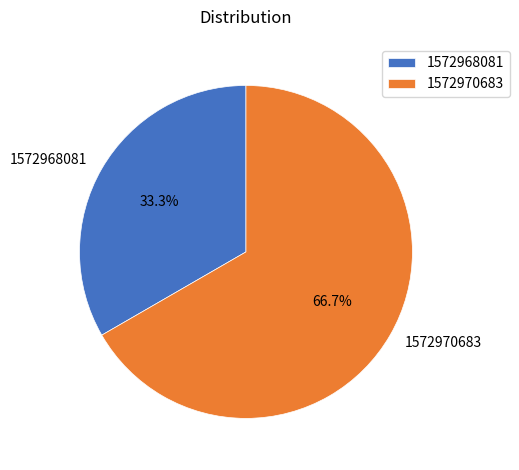

Does any single category account for the majority?

Yes